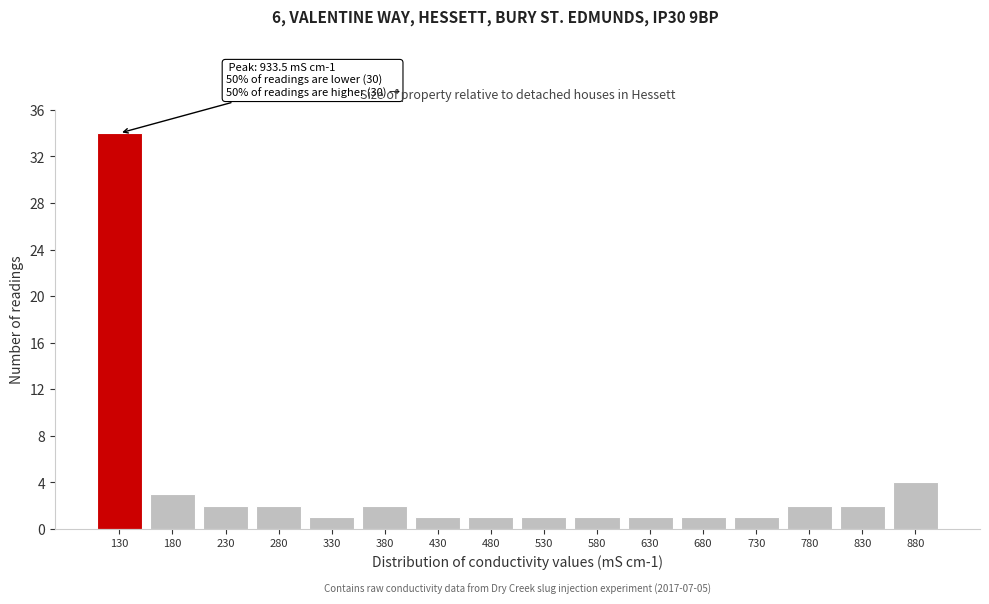

Reading left to right, what are all the values shown in this chart?

34	3	2	2	1	2	1	1	1	1	1	1	1	2	2	4